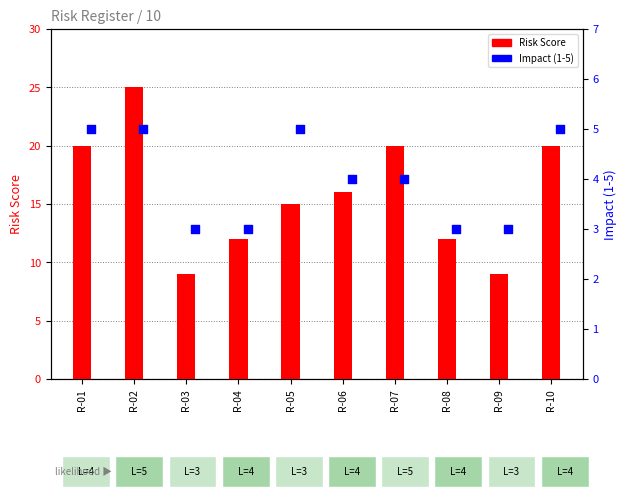

What is the total value across all series at R-02?

30